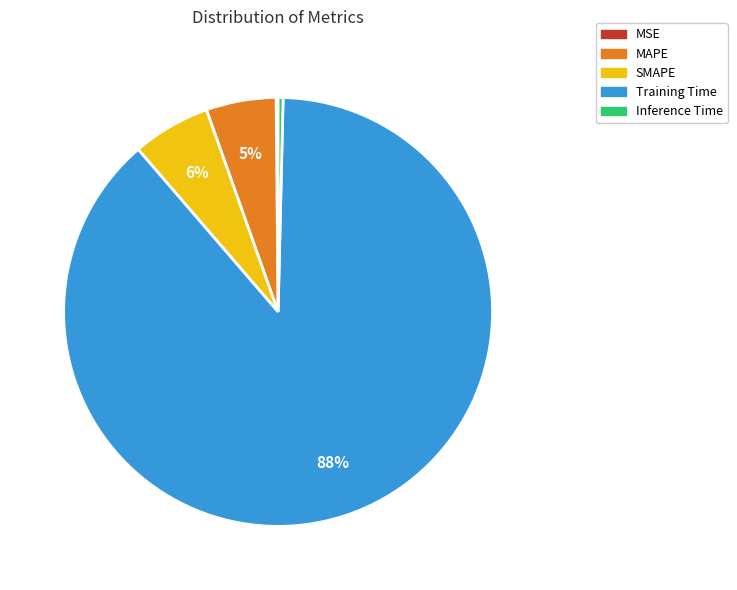

Does Training Time represent more than half of the total?

Yes